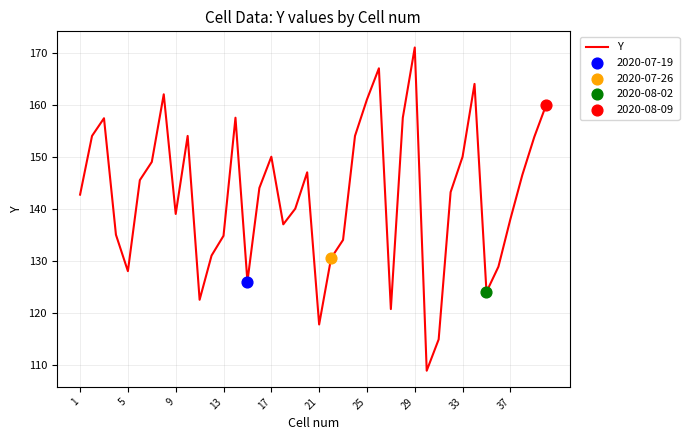

What is the difference between the maximum and minimum values?

62.1